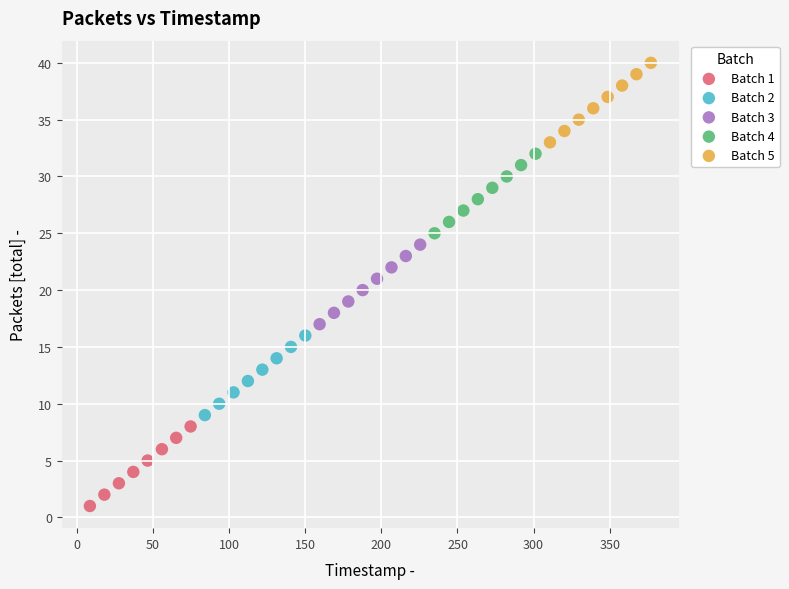

What are all the series names shown in the legend?

Batch 1, Batch 2, Batch 3, Batch 4, Batch 5